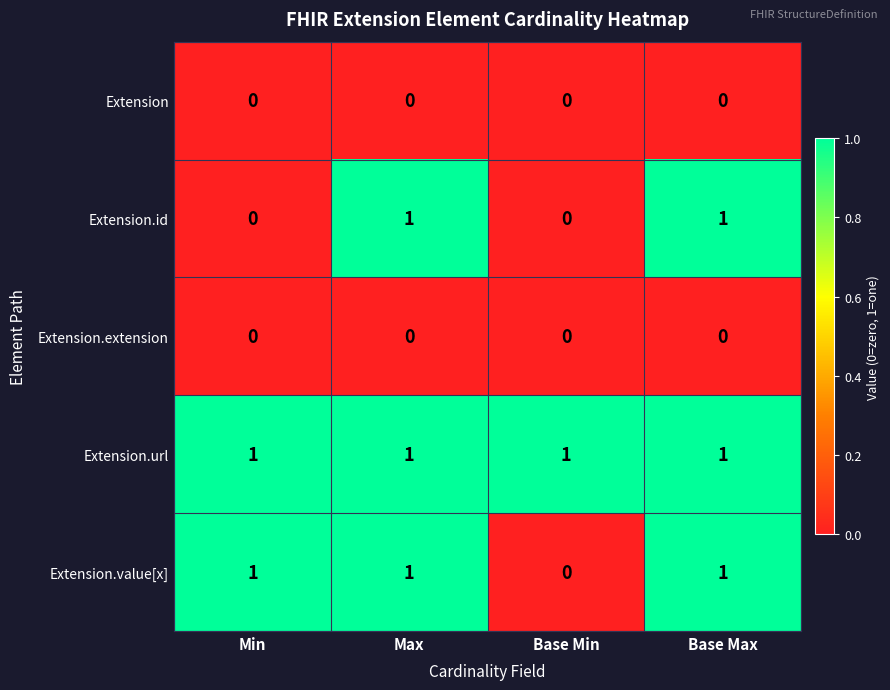

True or false: Extension.extension has a value of 0 at Base Min.

True